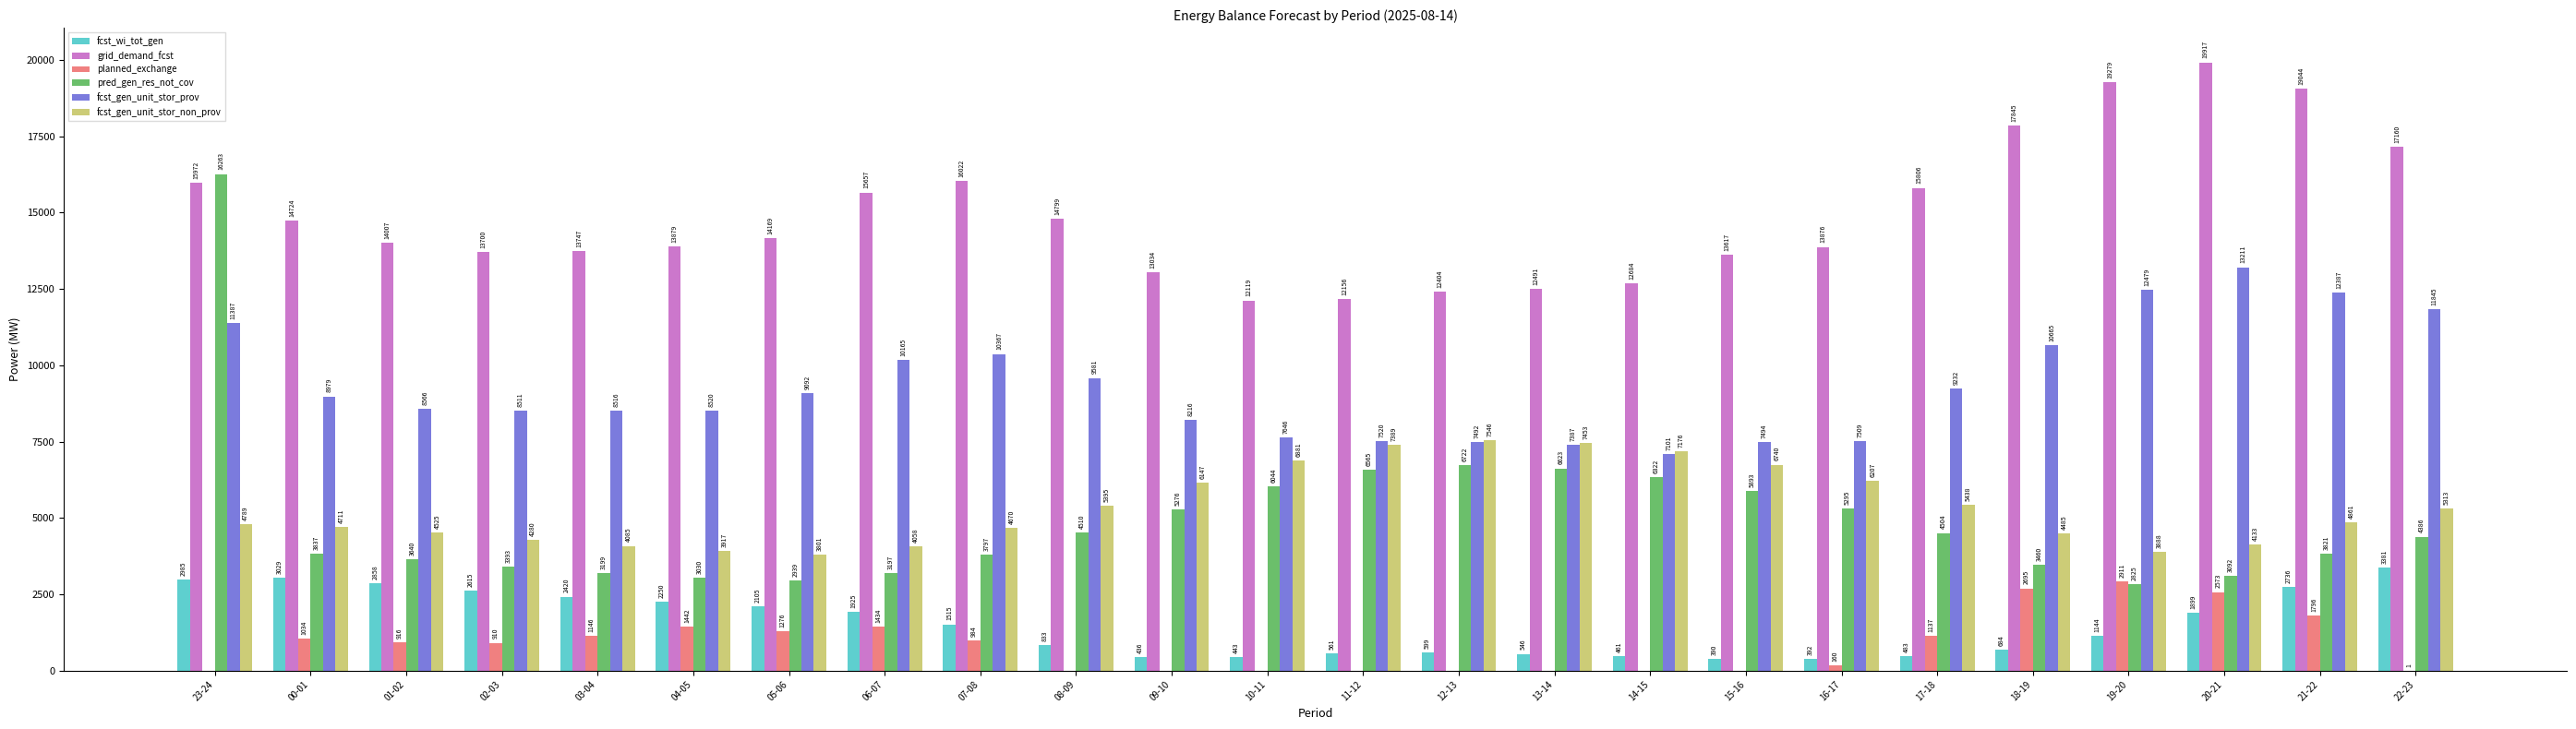

Where does the fcst_gen_unit_stor_prov series first go above 8979?

23-24